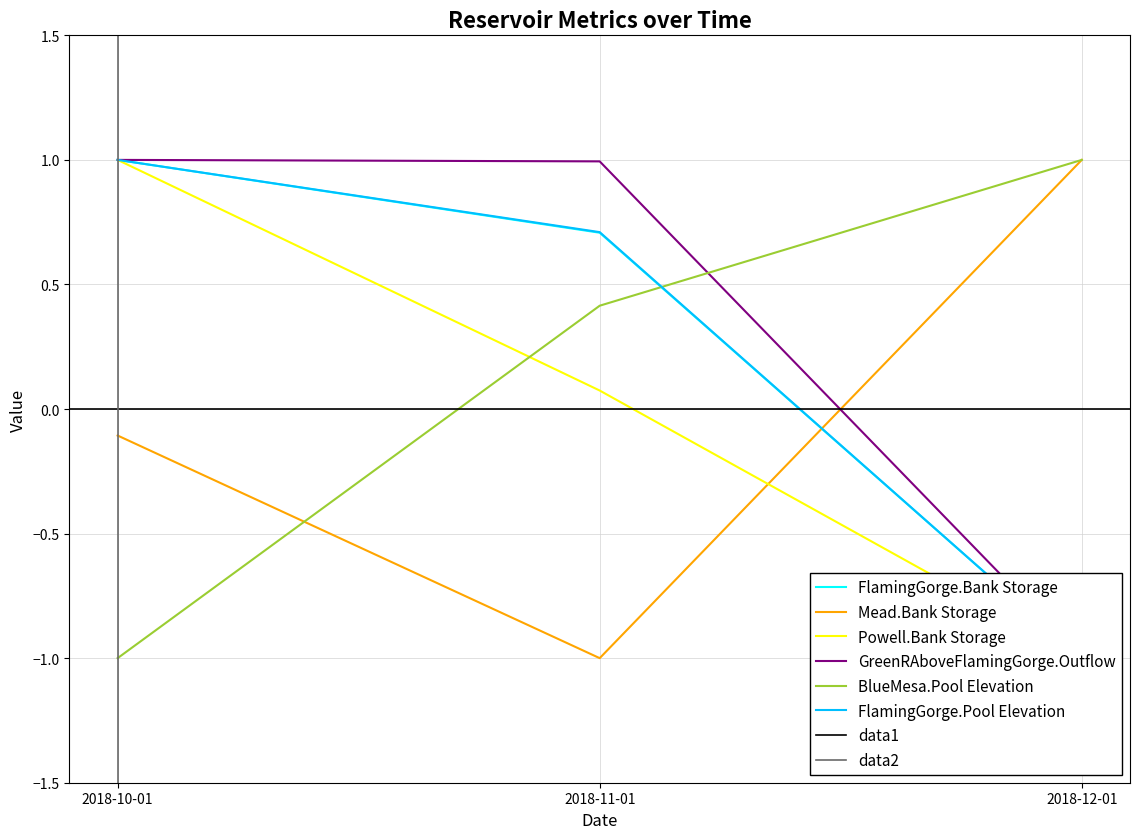

What is the label of the 2nd point from the left?

2018-11-01